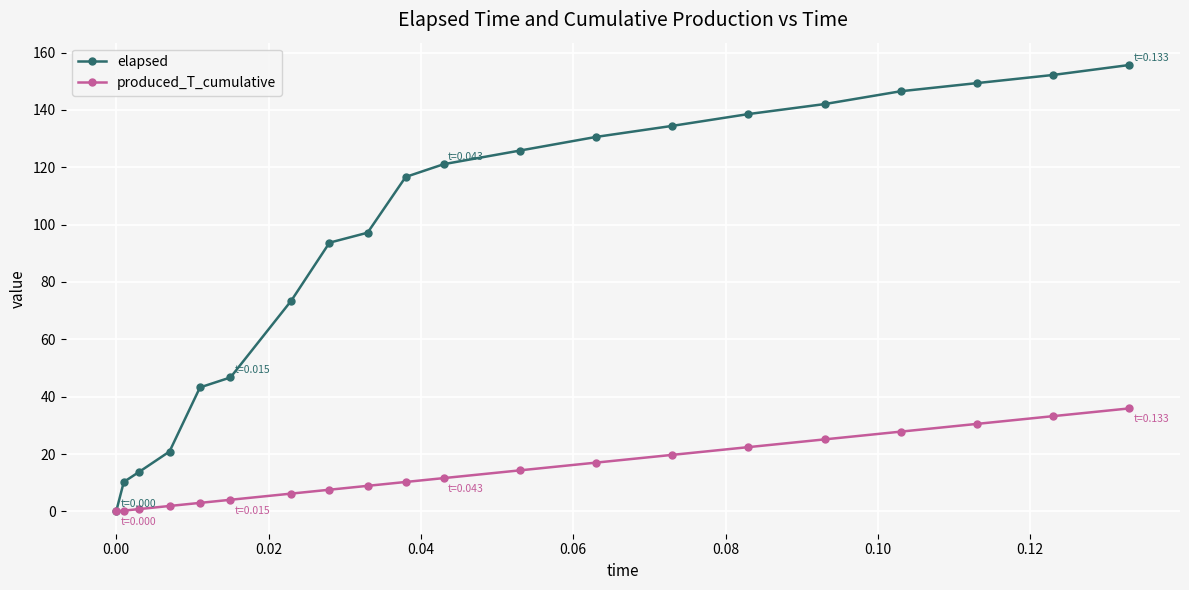

How many values in the elapsed series exceed 121?

10